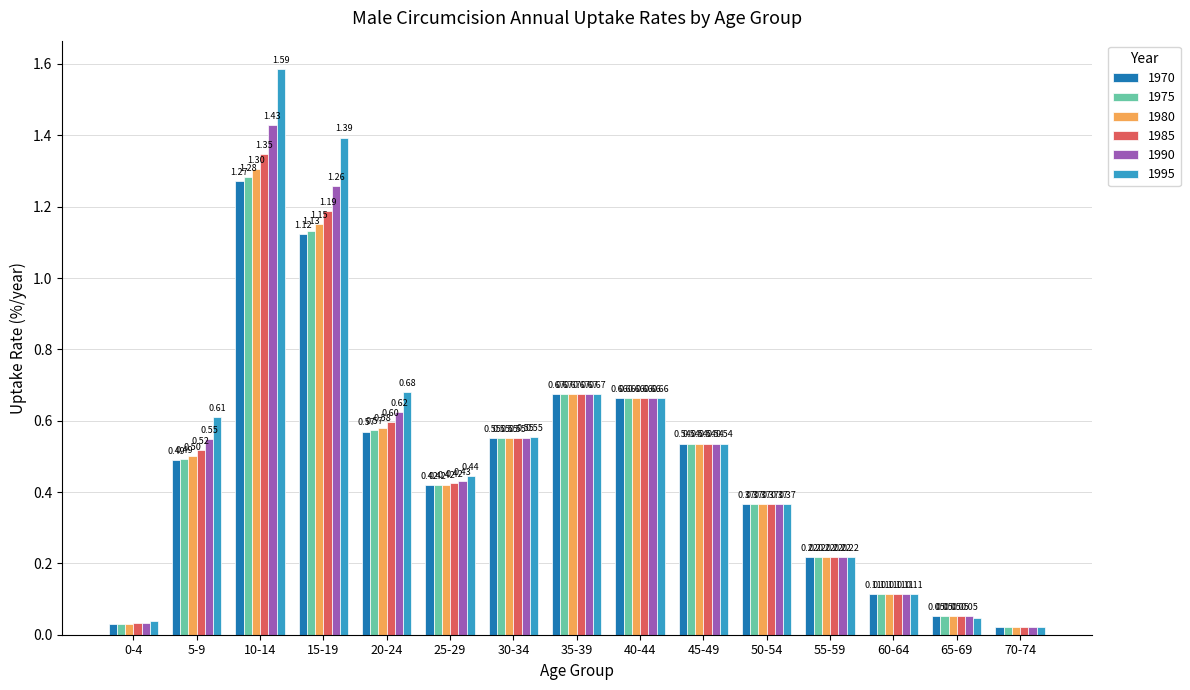

At which label is 1995 closest to 0?

70-74